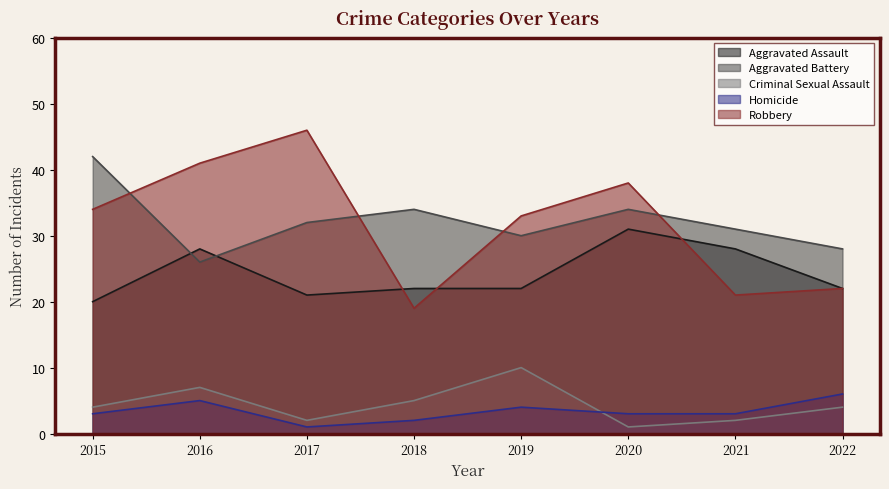

Is it true that Criminal Sexual Assault equals 18 at 2019?

False